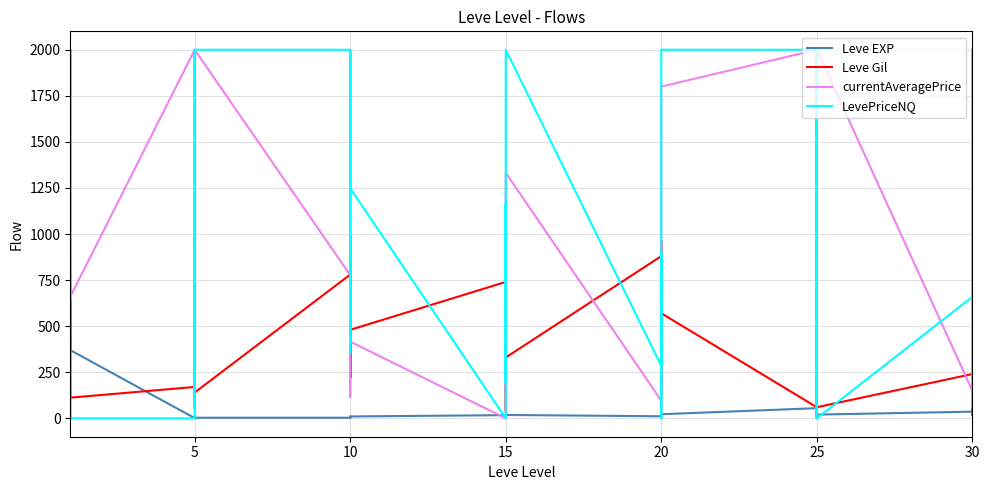

True or false: Leve Gil and currentAveragePrice cross at least once.

True